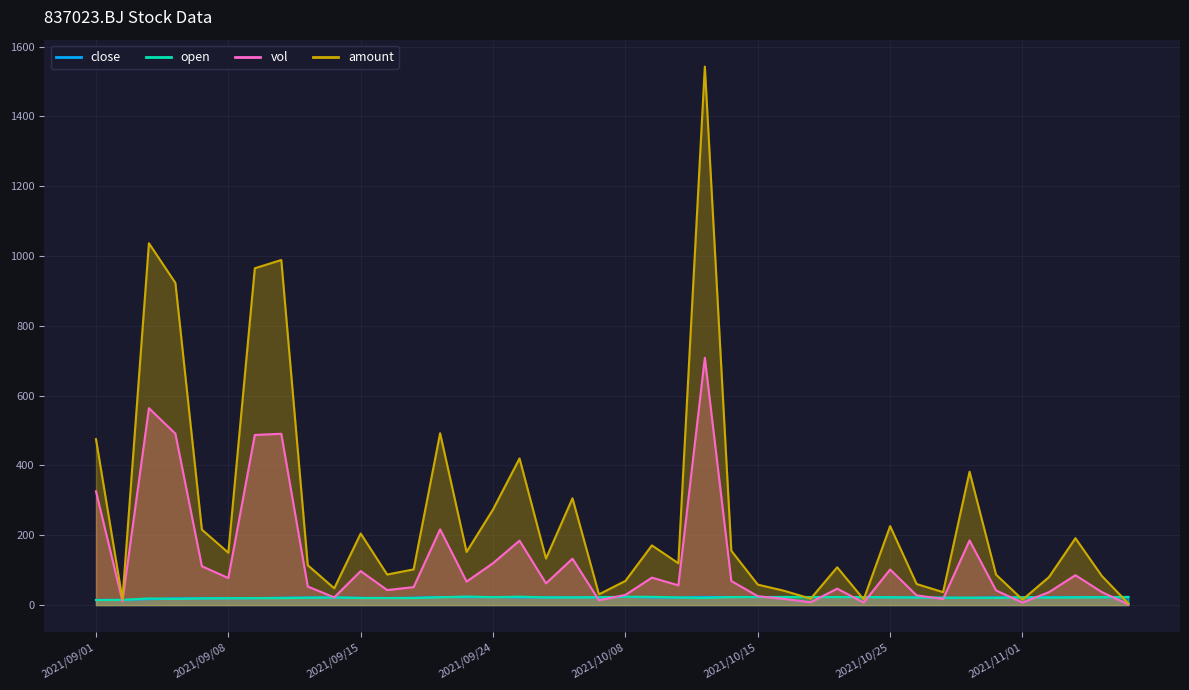

Which series has the largest total across all categories?

amount